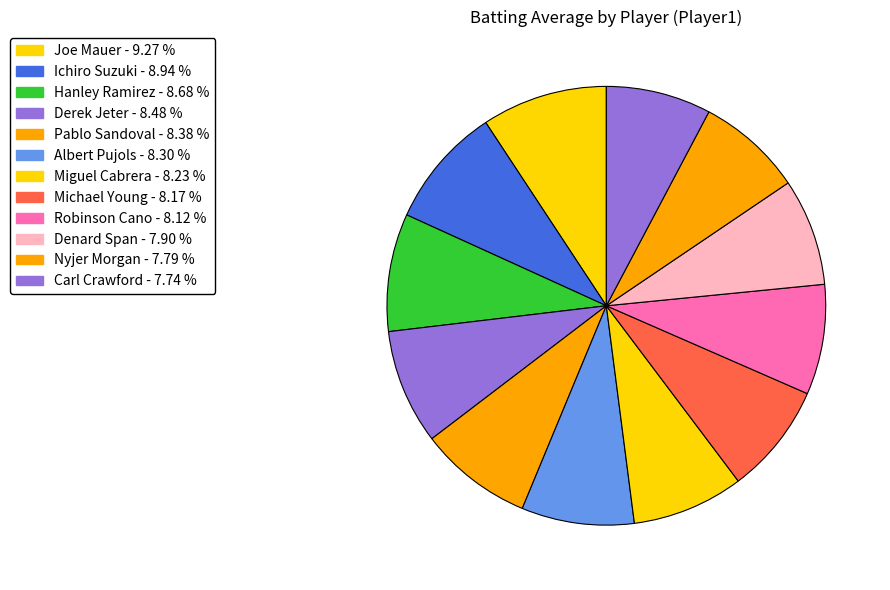

Is there a majority slice in this chart?

No